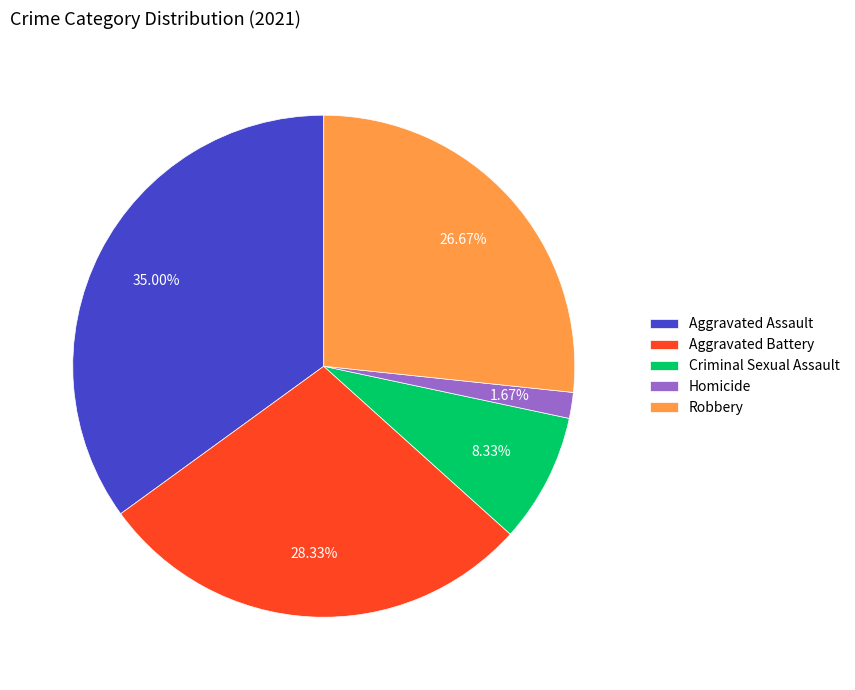

Which has a higher value, Robbery or Aggravated Assault?

Aggravated Assault